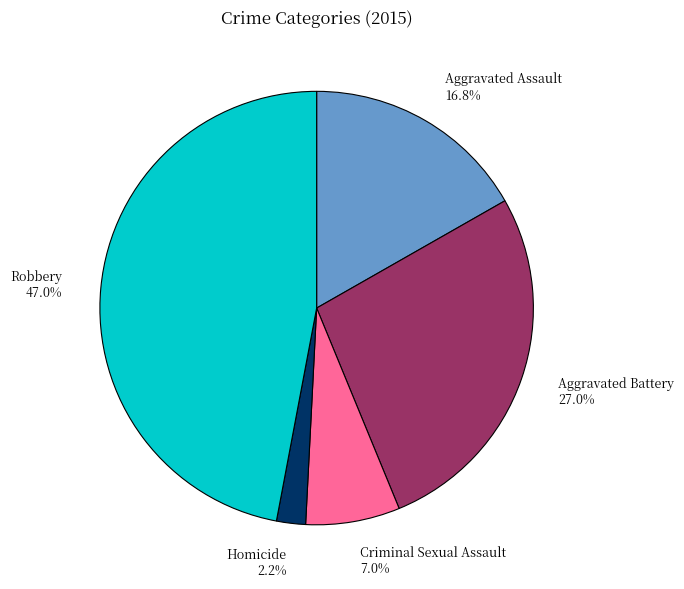

To the nearest percent, what is the average slice percentage?

20%